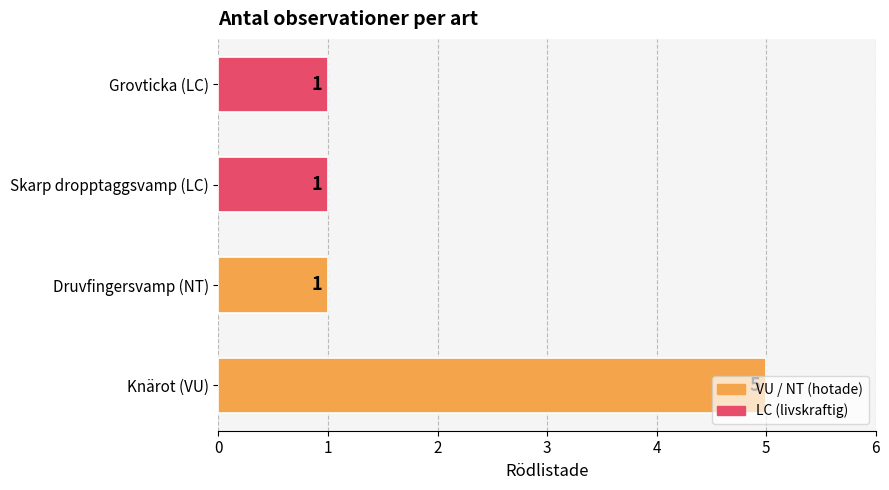

What is the average value?

2